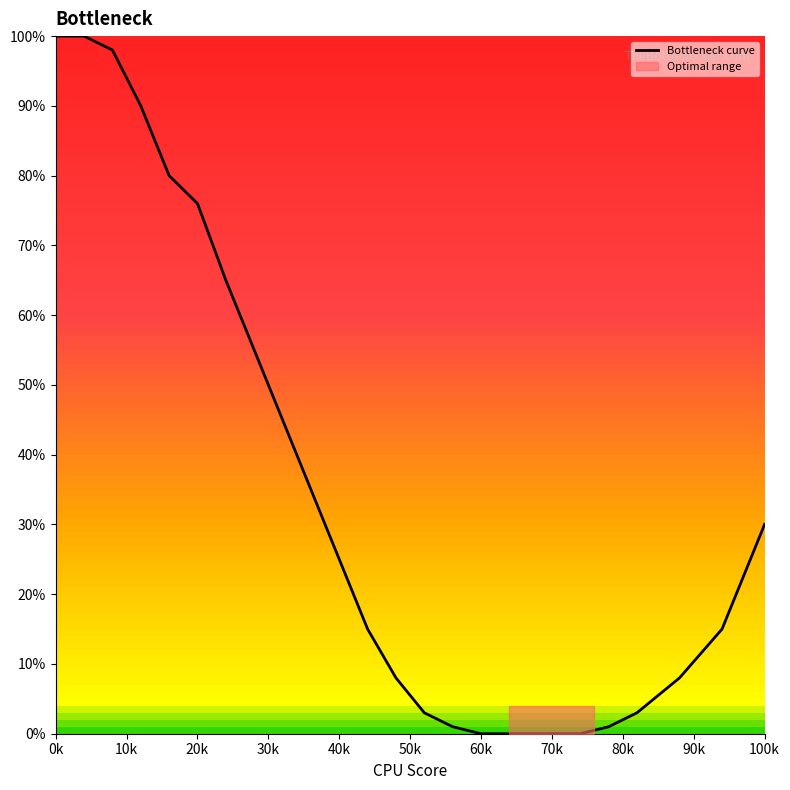

The Bottleneck curve series shows 30 at 100k. True or false?

True